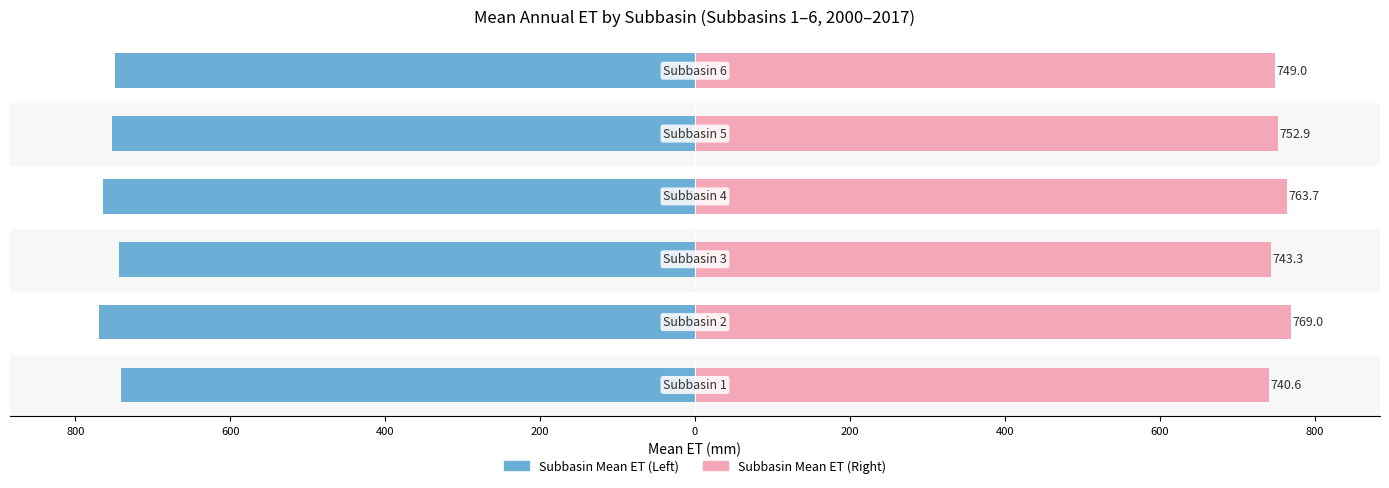

How many bars are there in each group?

2